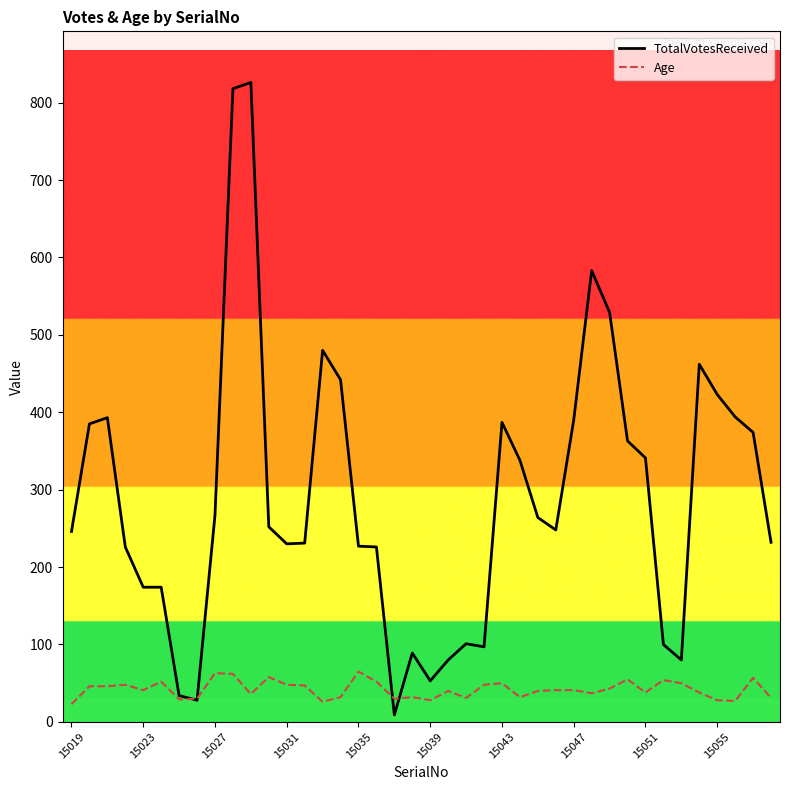

Which series has the largest total across all categories?

TotalVotesReceived